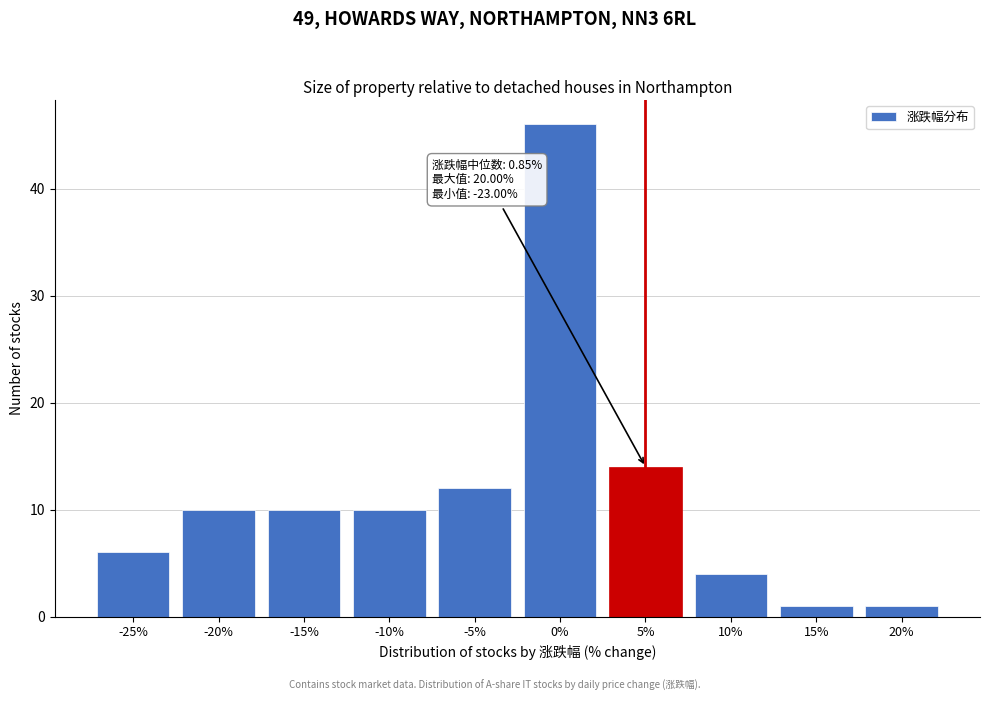

Reading left to right, what are all the values shown in this chart?

6	10	10	10	12	46	14	4	1	1